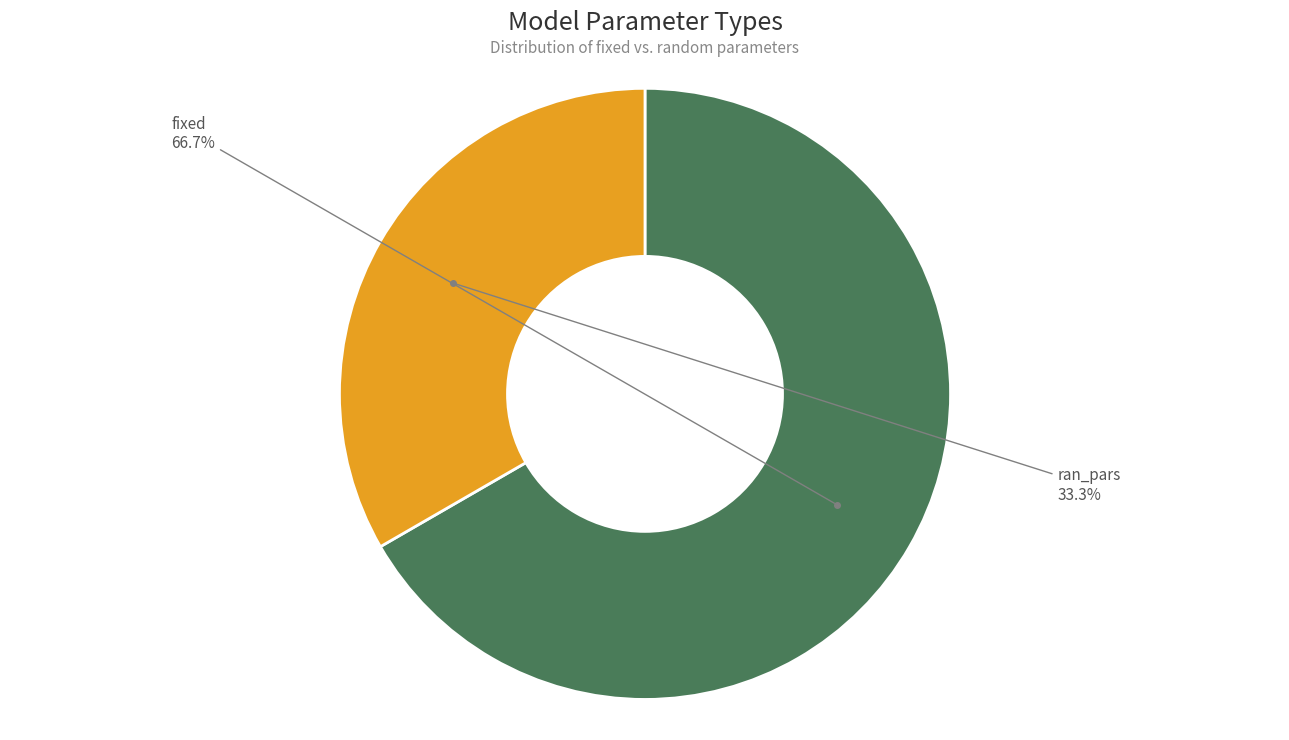

Count the number of slices in the pie.

2